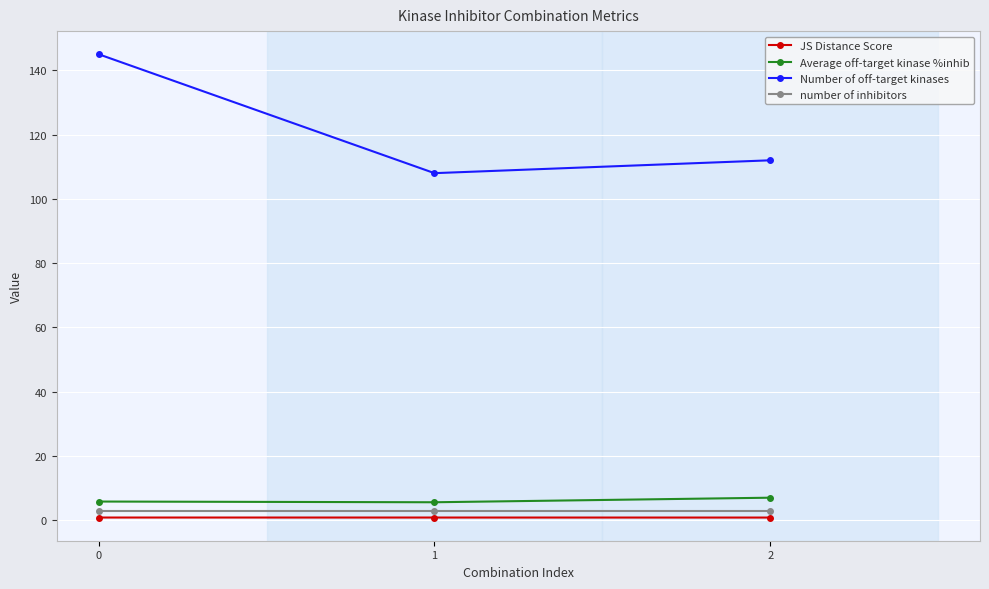

What is the maximum value shown in the chart?

145.0